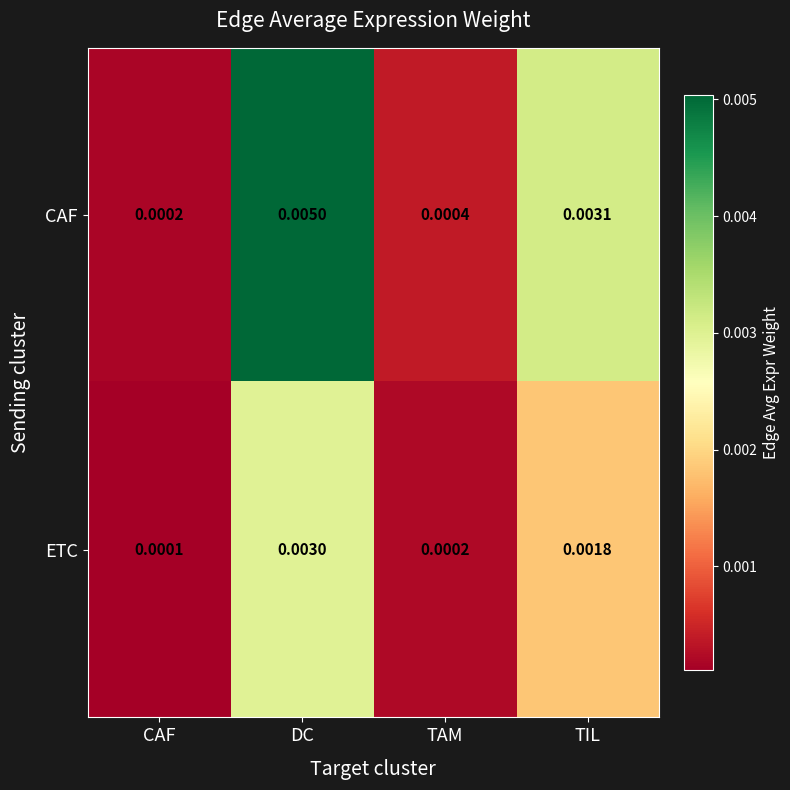

Where is ETC nearest to the value 0?

CAF